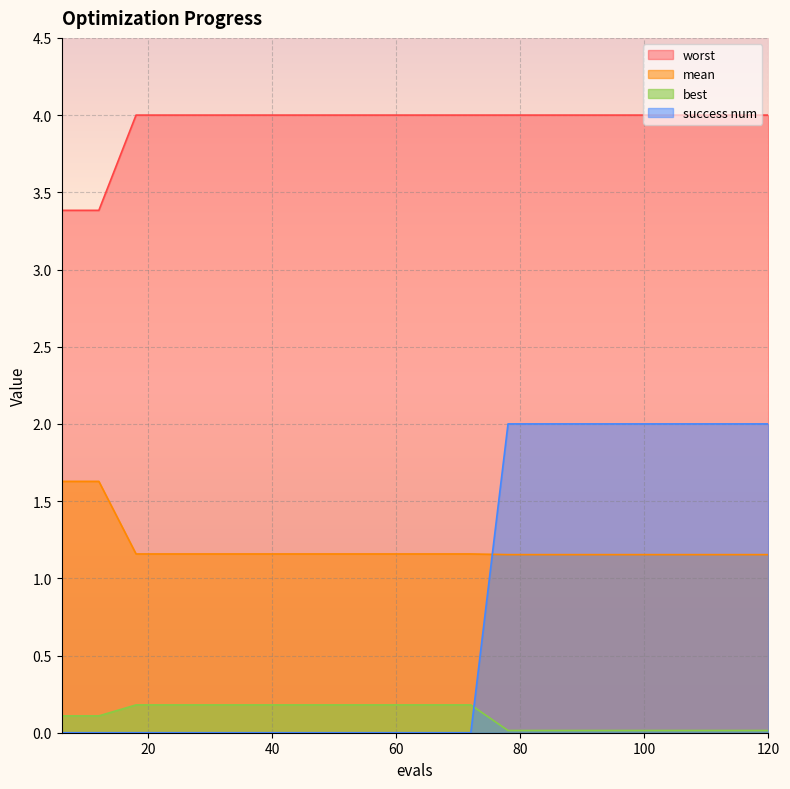

Which series has the largest total across all categories?

worst